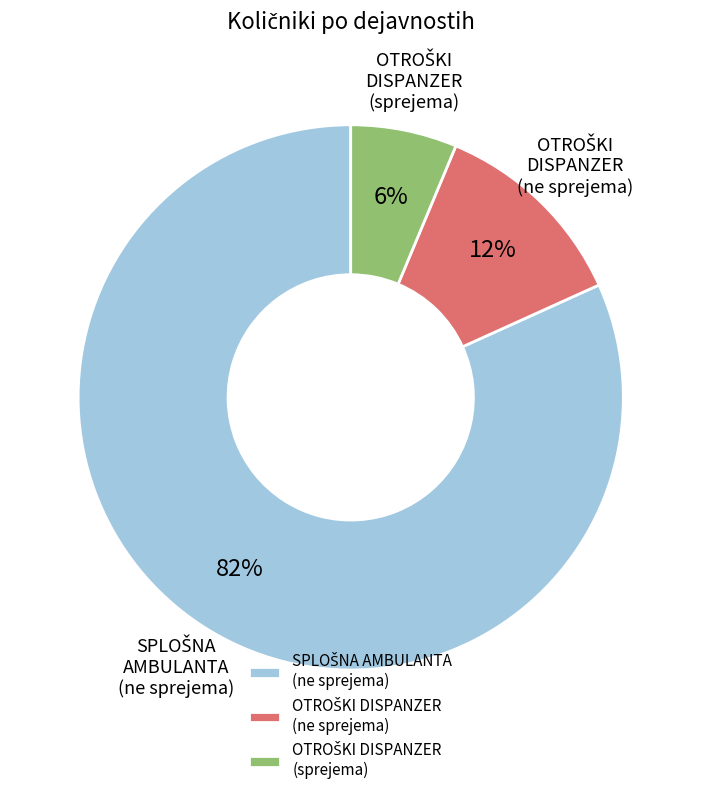

To the nearest percent, what is the average slice percentage?

33%